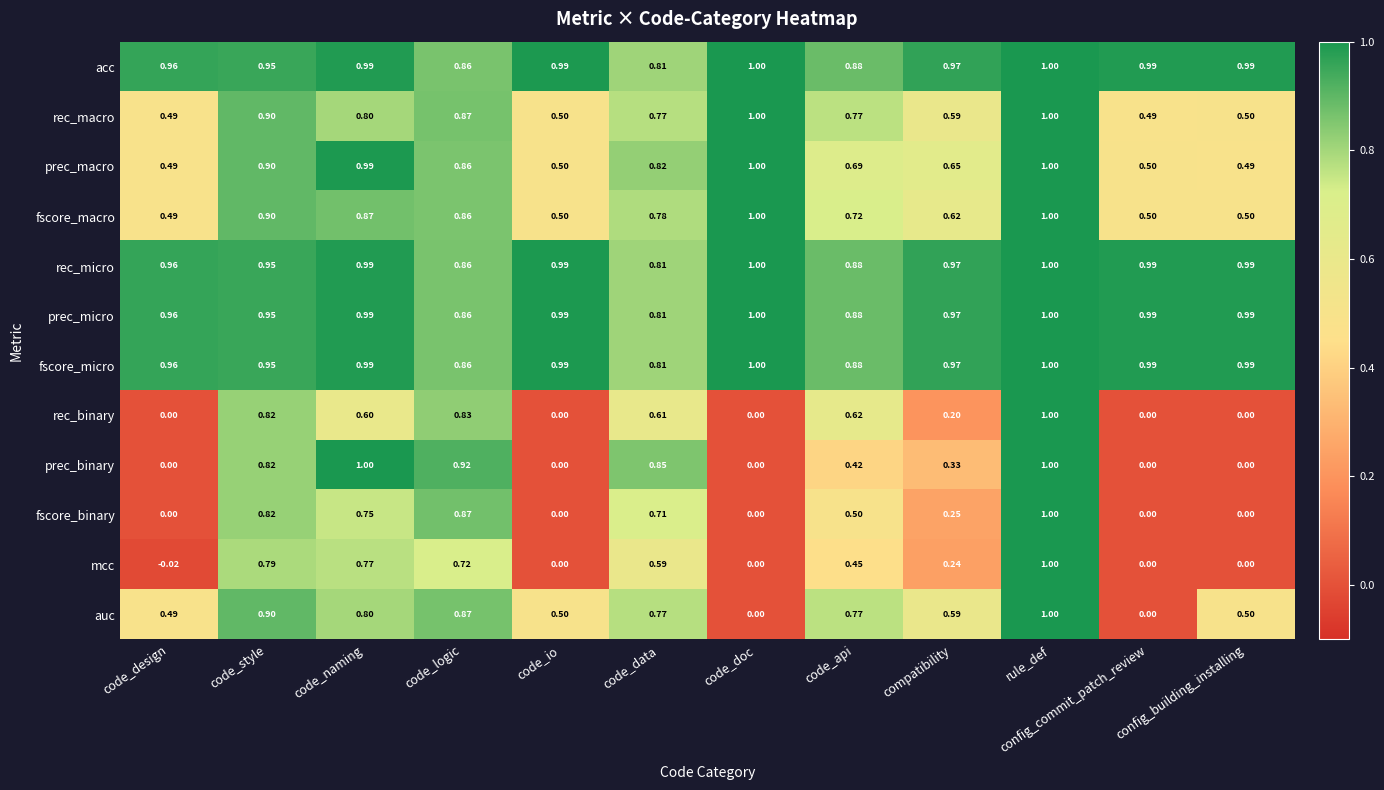

Which series has the widest spread of values?

mcc